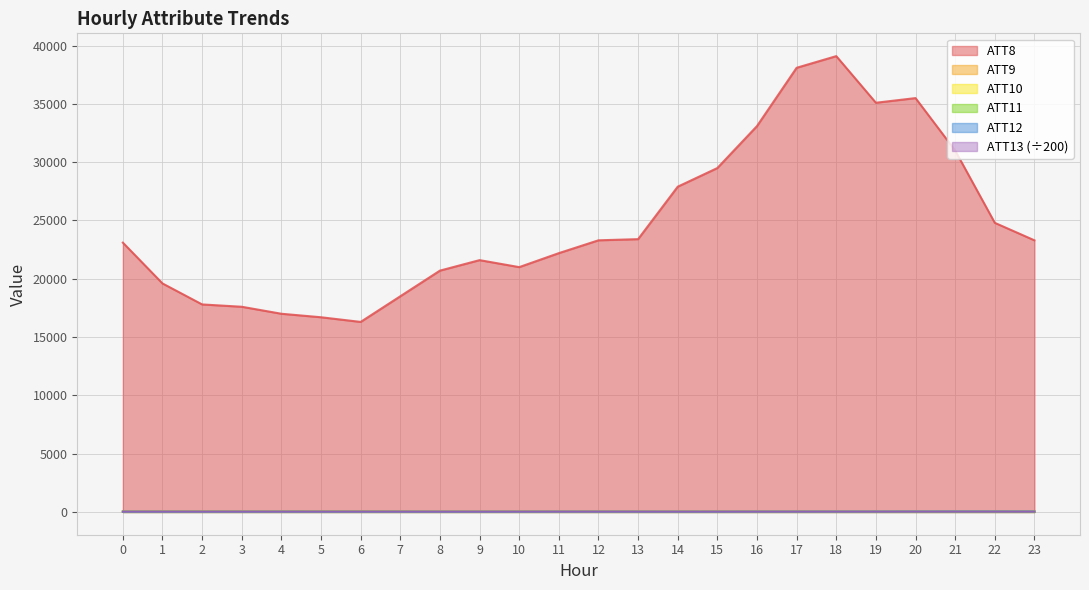

True or false: ATT9 has more than 2 points higher than both neighbors.

True